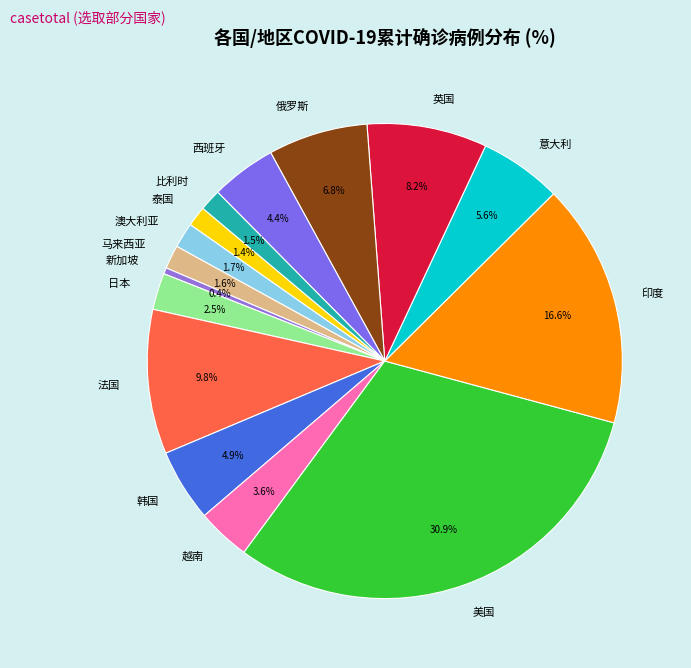

What portion of the pie excludes 意大利?

94.4%